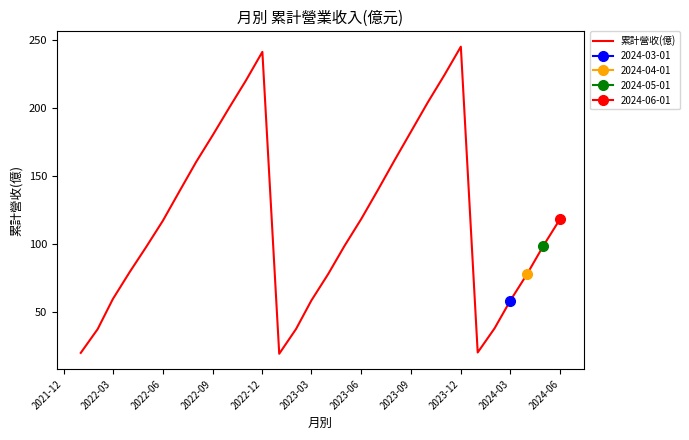

How many data points are less than 117?

15